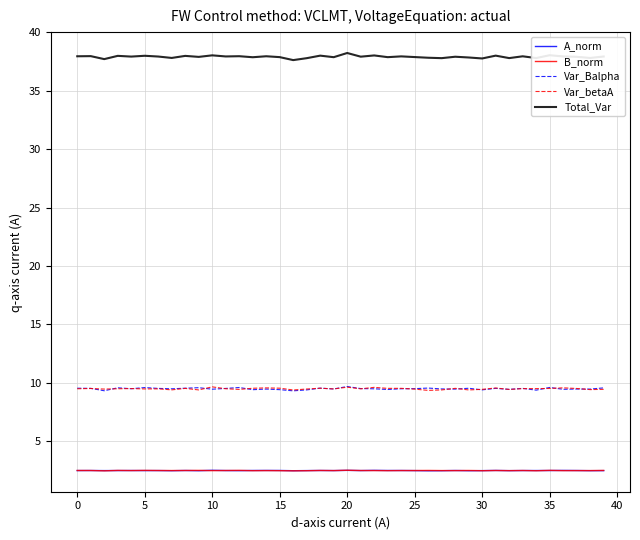

What are all the series names shown in the legend?

A_norm, B_norm, Var_Balpha, Var_betaA, Total_Var